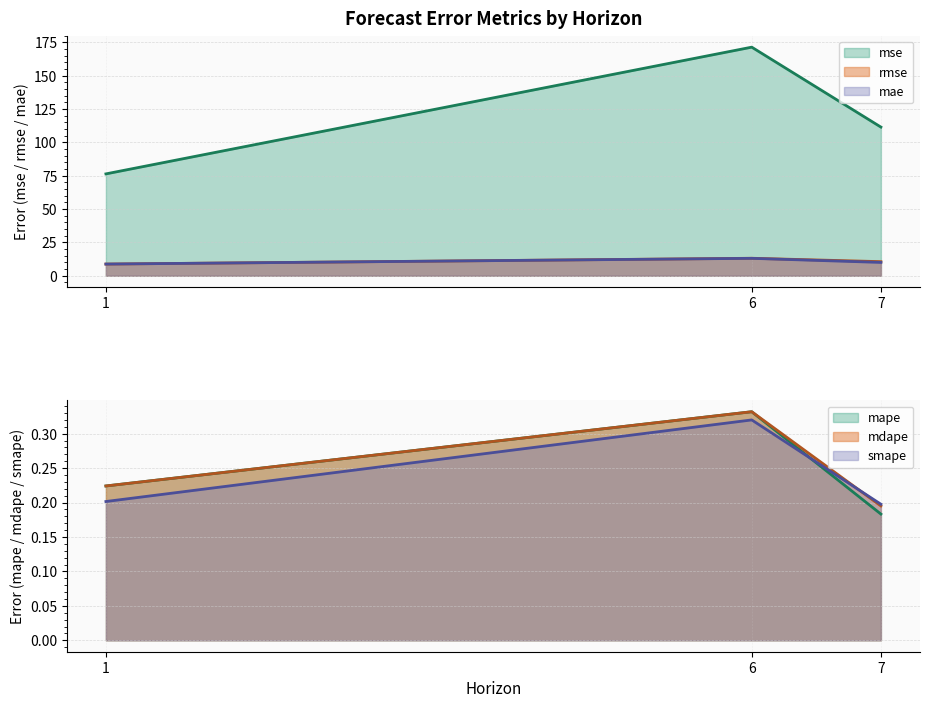

At which category is the sum across all series the highest?

6